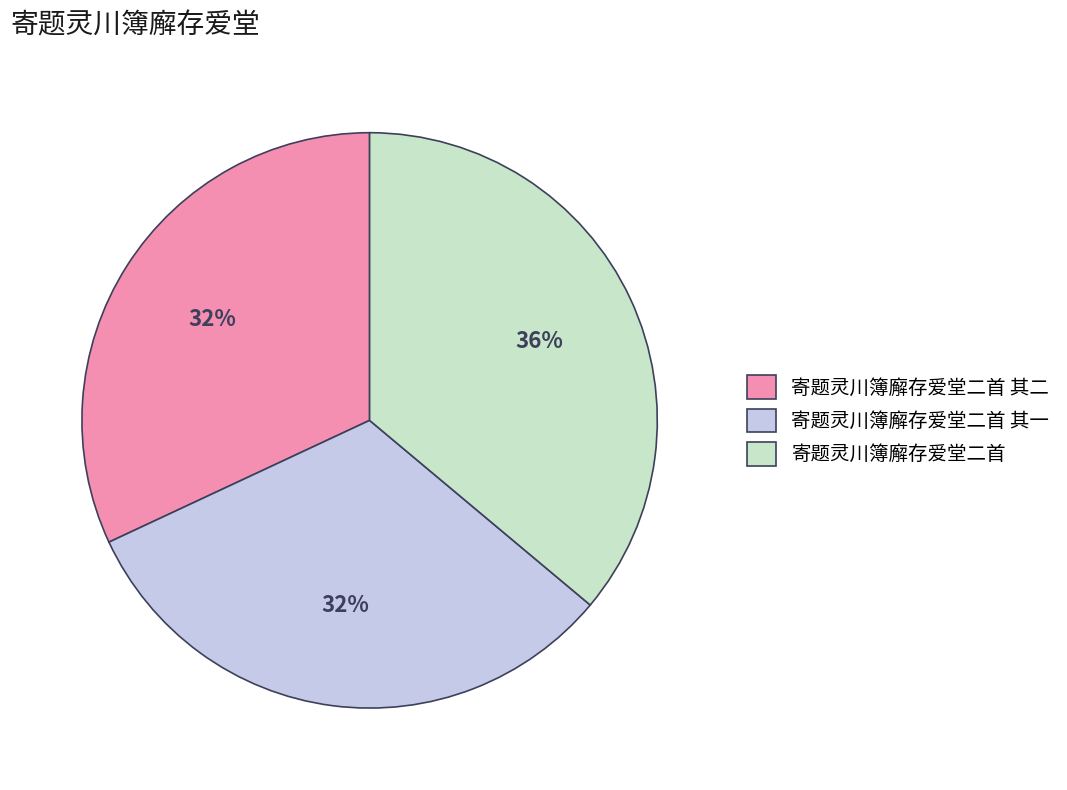

Is there any slice that represents more than half of the pie?

No